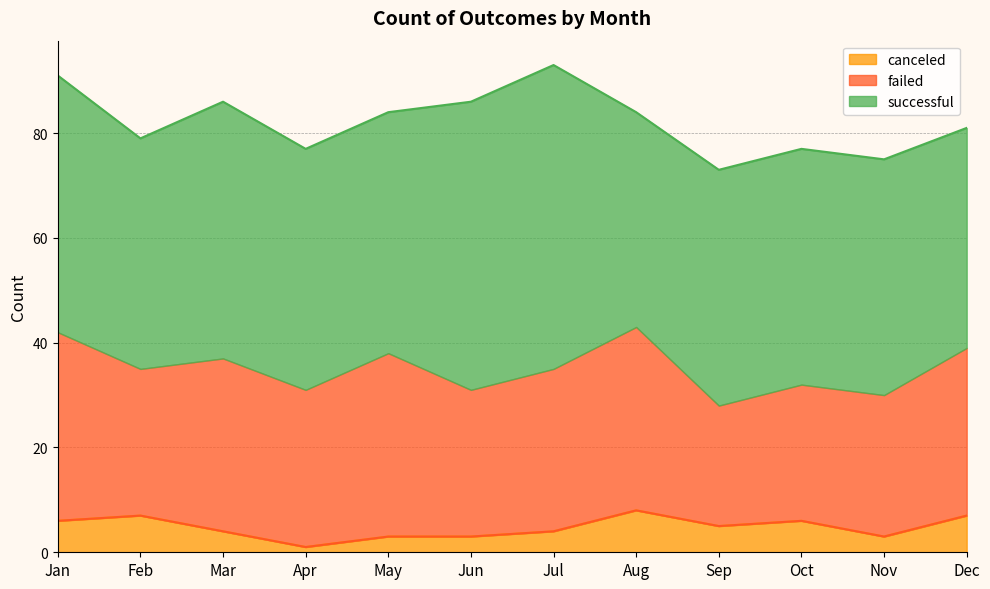

Reading left to right, list all the values displayed in this chart.

successful: 49	44	49	46	46	55	58	41	45	45	45	42
failed: 36	28	33	30	35	28	31	35	23	26	27	32
canceled: 6	7	4	1	3	3	4	8	5	6	3	7